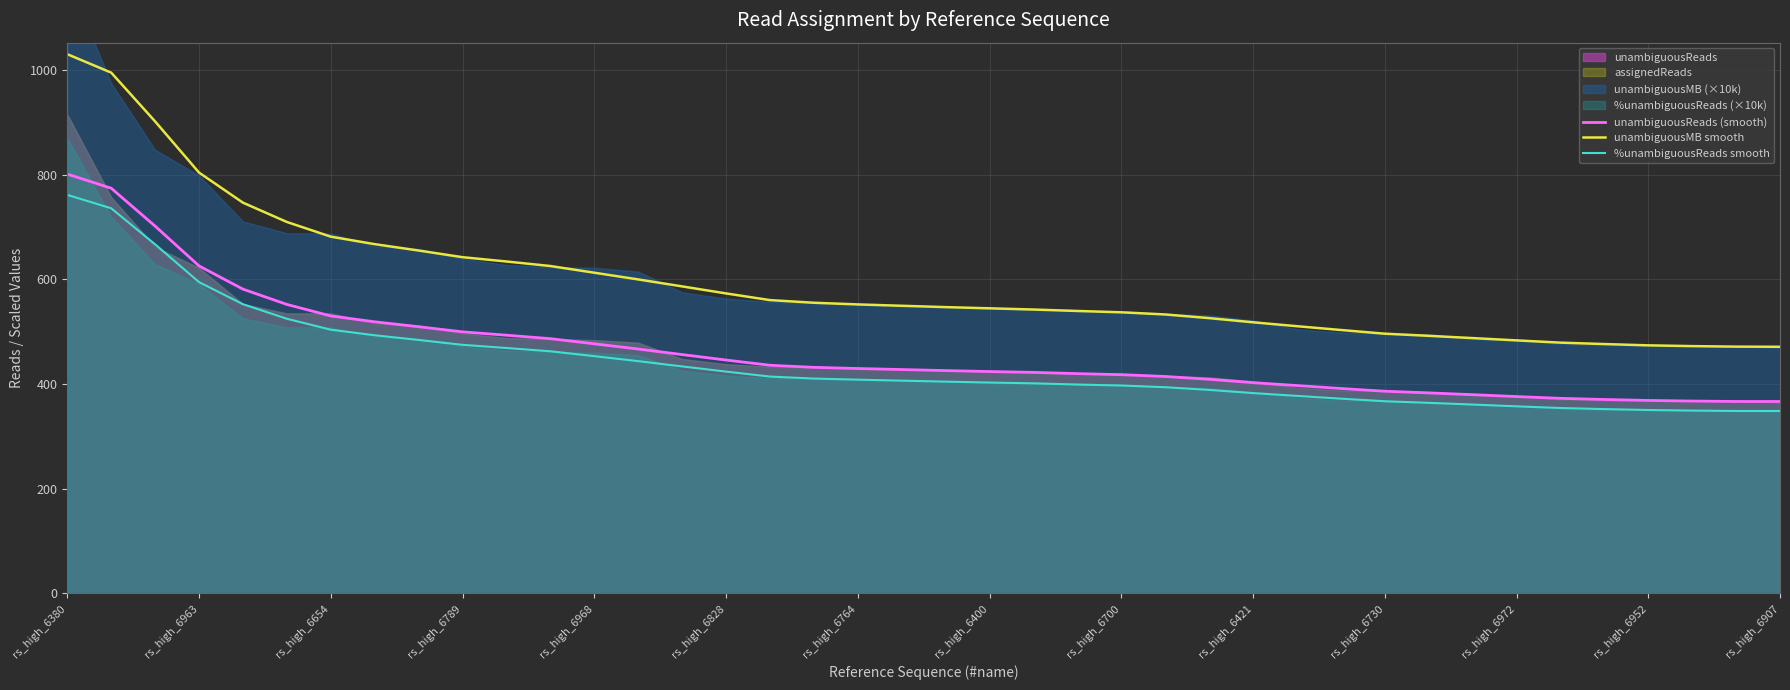

True or false: %unambiguousReads smooth and unambiguousMB smooth cross at least once.

False